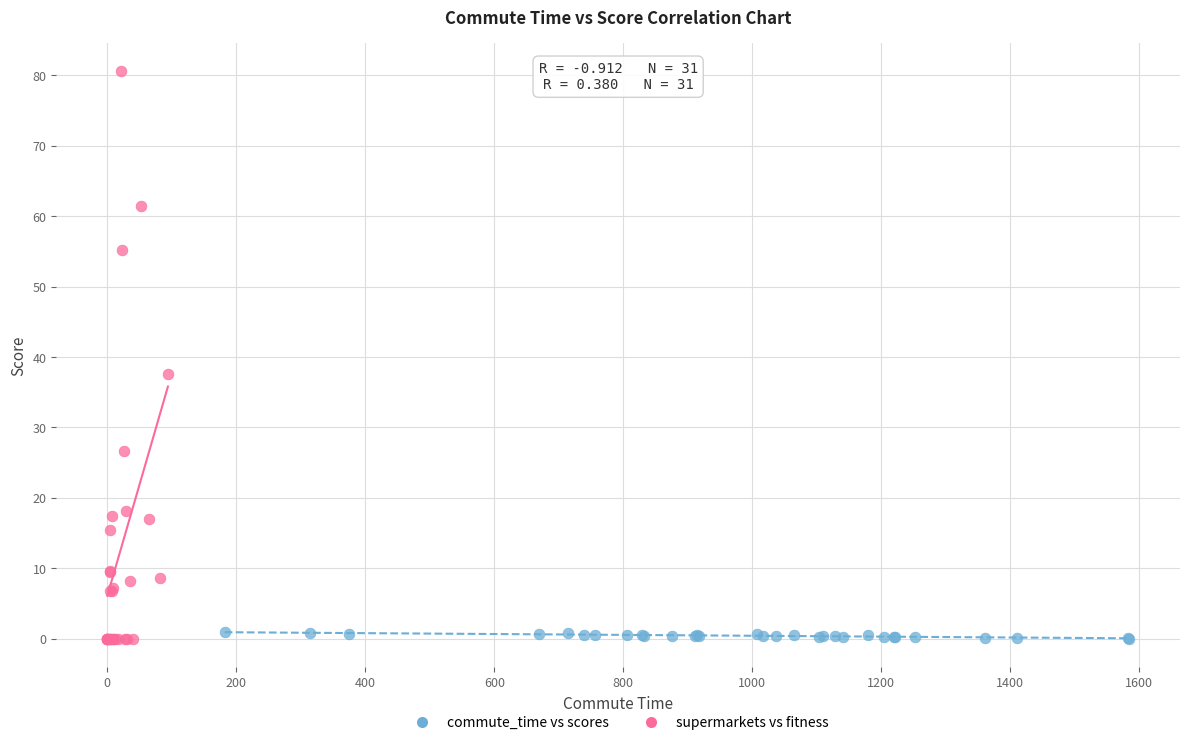

Which series has the largest Y range (max minus min)?

supermarkets vs fitness